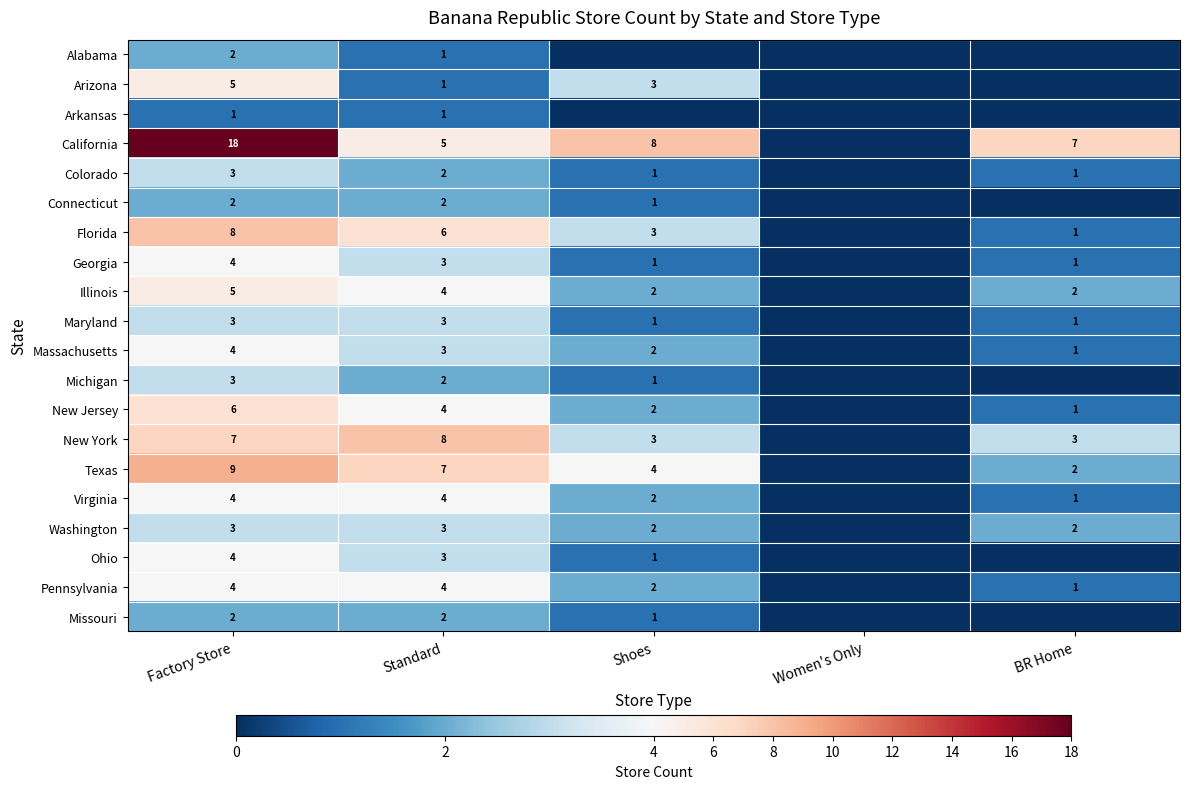

The value of Michigan at Factory Store is 1. True or false?

False